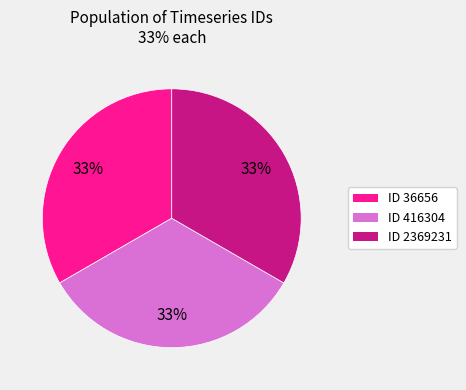

To the nearest percent, what is the average slice percentage?

33%